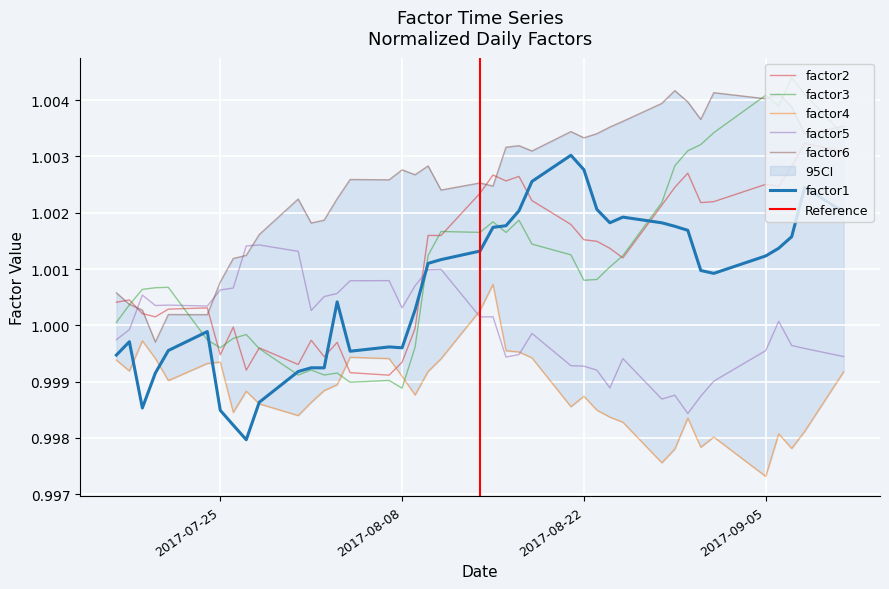

What is the average value of the factor6 series?

1.0